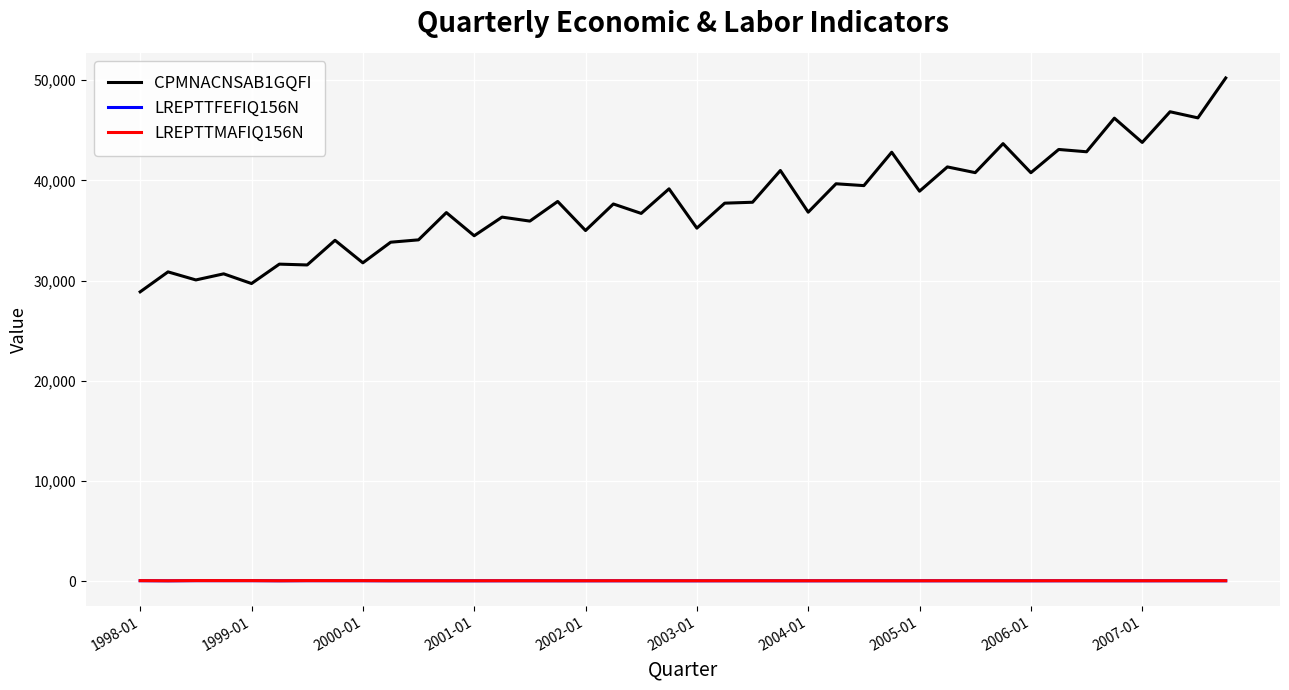

Which series has the largest total across all categories?

CPMNACNSAB1GQFI